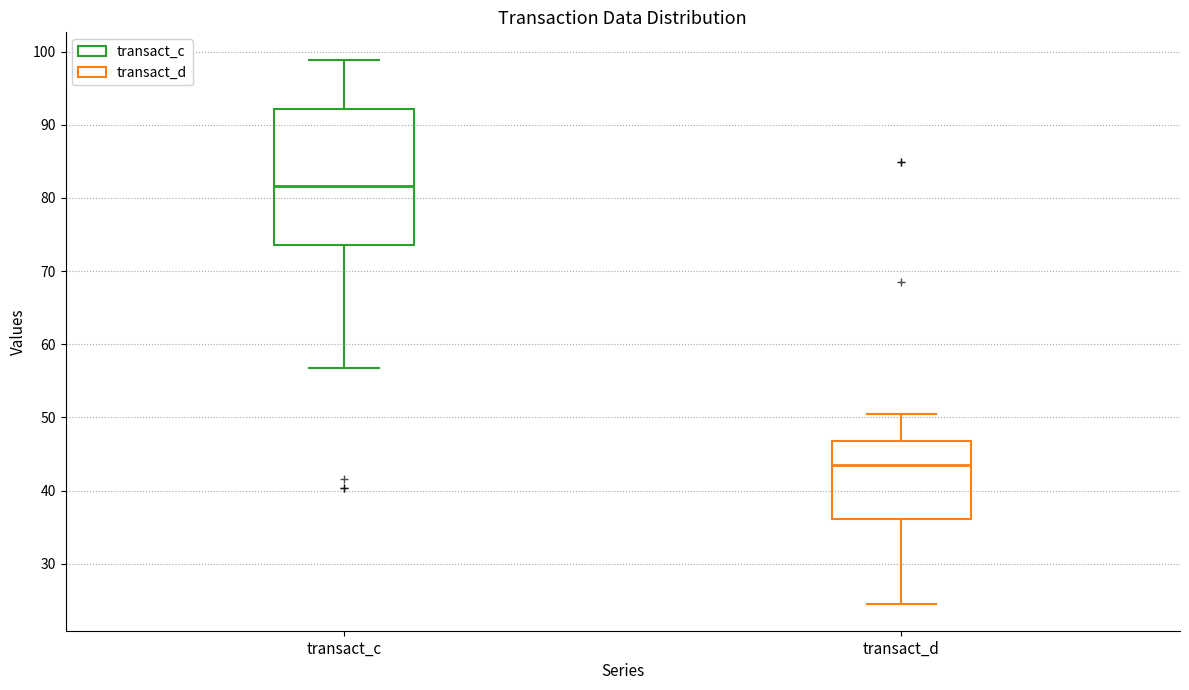

Which box's median line is the highest?

transact_c